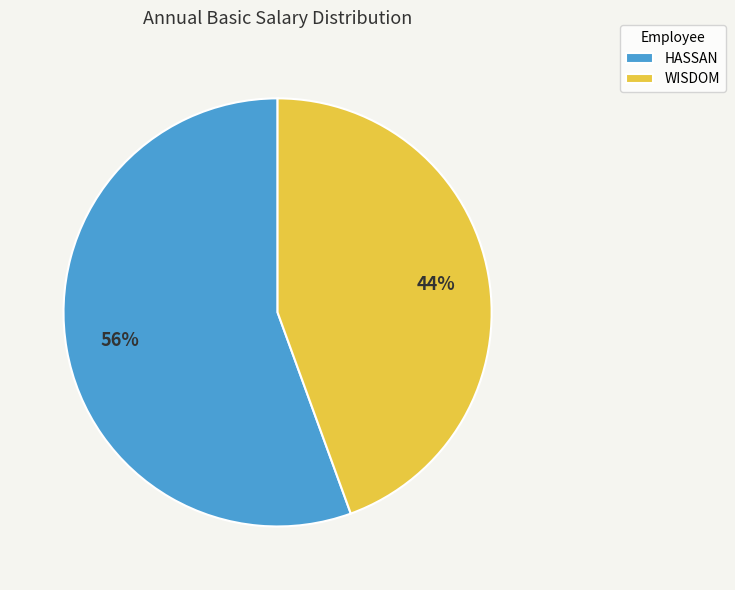

True or false: HASSAN accounts for 45% of the total.

False